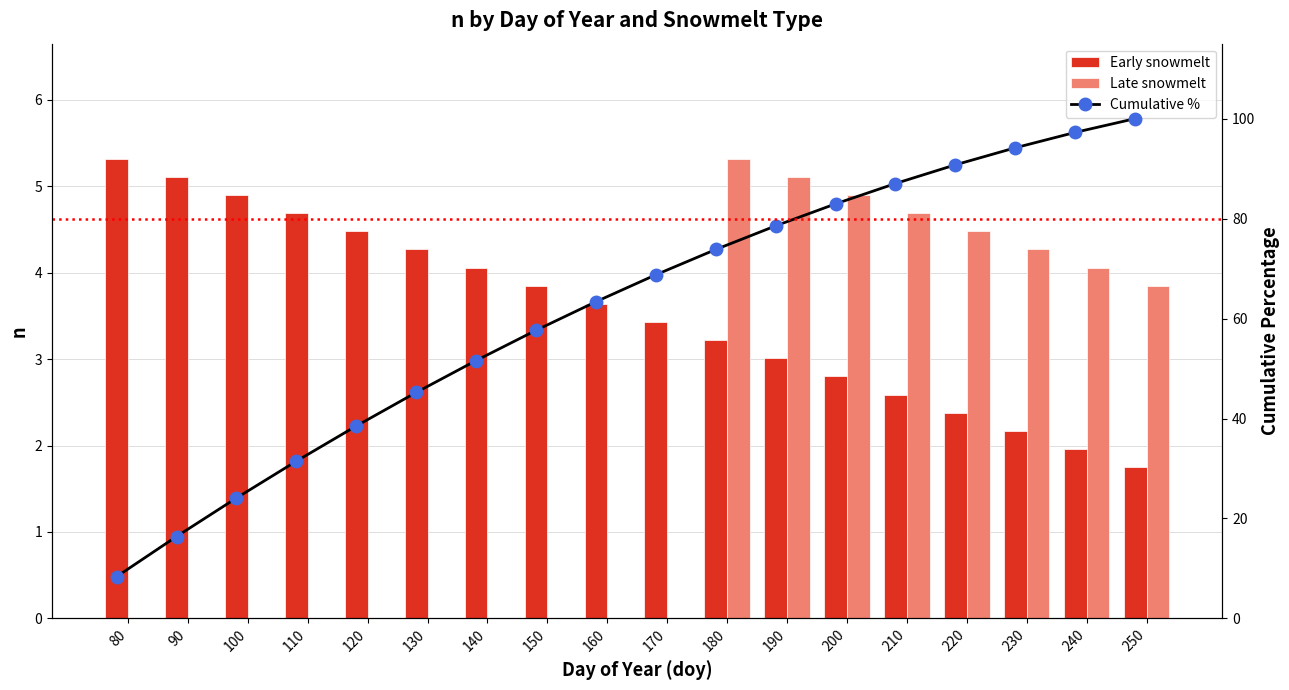

What is the sum of all Late snowmelt values?

36.7